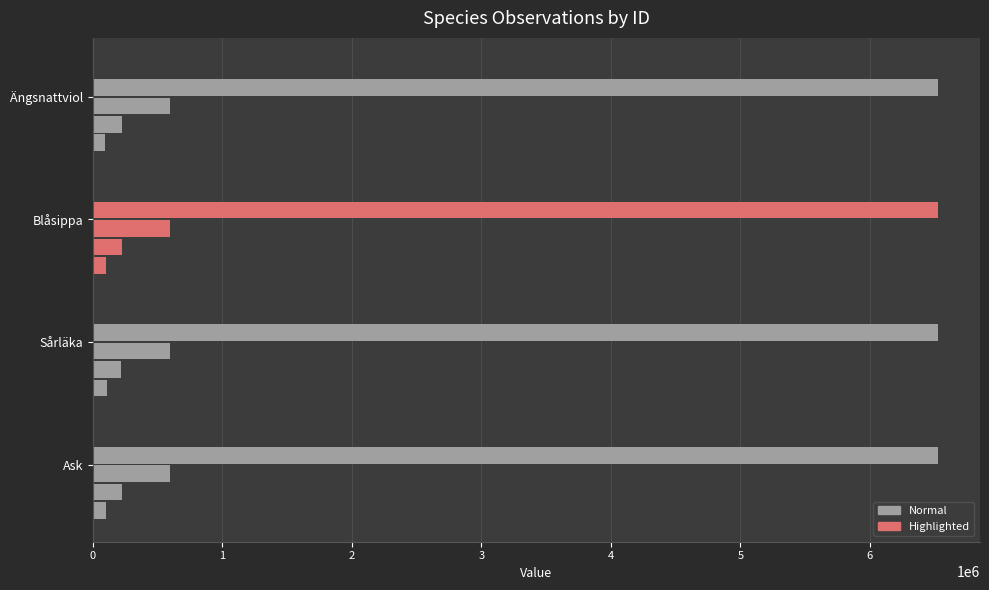

The Taxonsorteringsordning series shows 37288.6 at Ask. True or false?

False